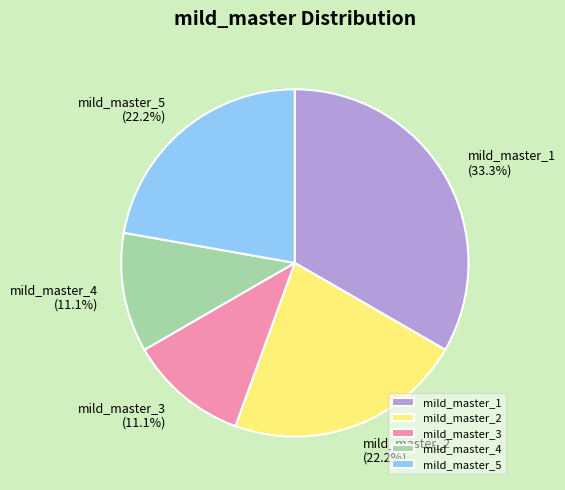

To the nearest percent, what percentage of the pie is mild_master_2?

22%